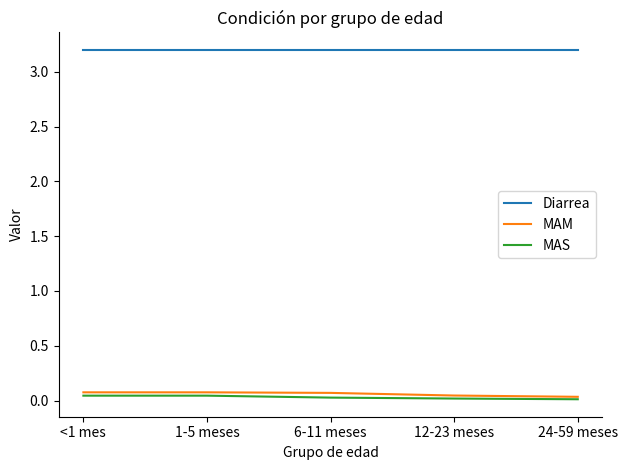

True or false: Diarrea and MAS intersect in this chart.

False